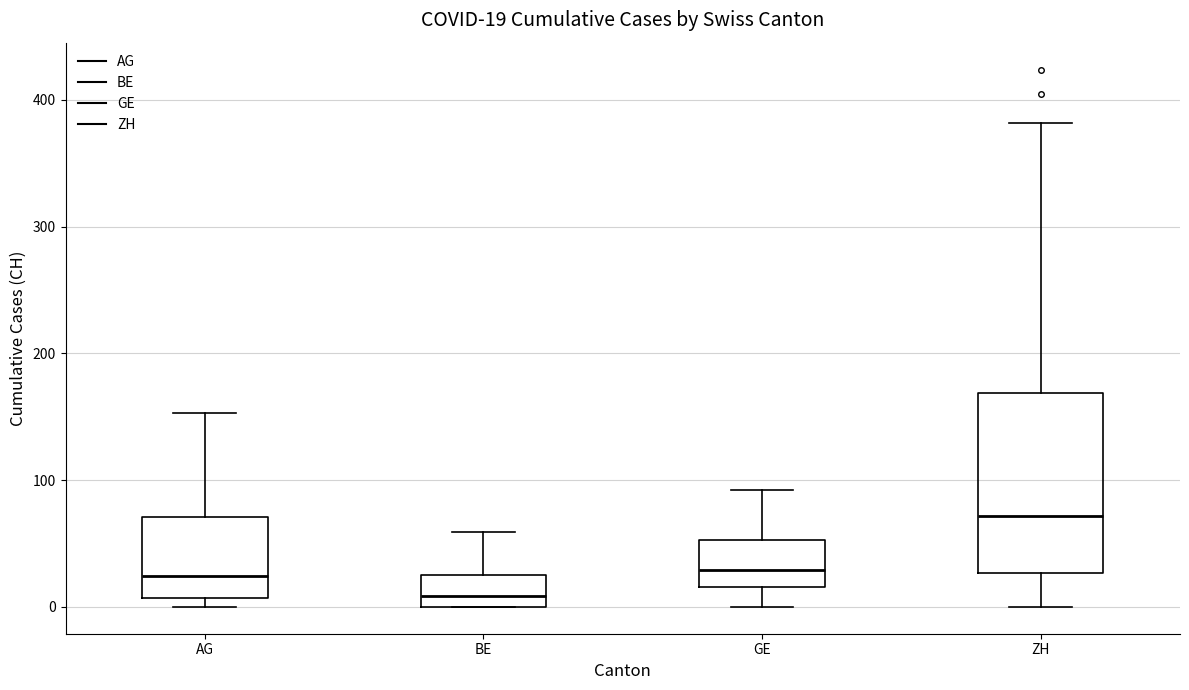

Comparing the boxes themselves (not the whiskers), which one is the tallest?

ZH